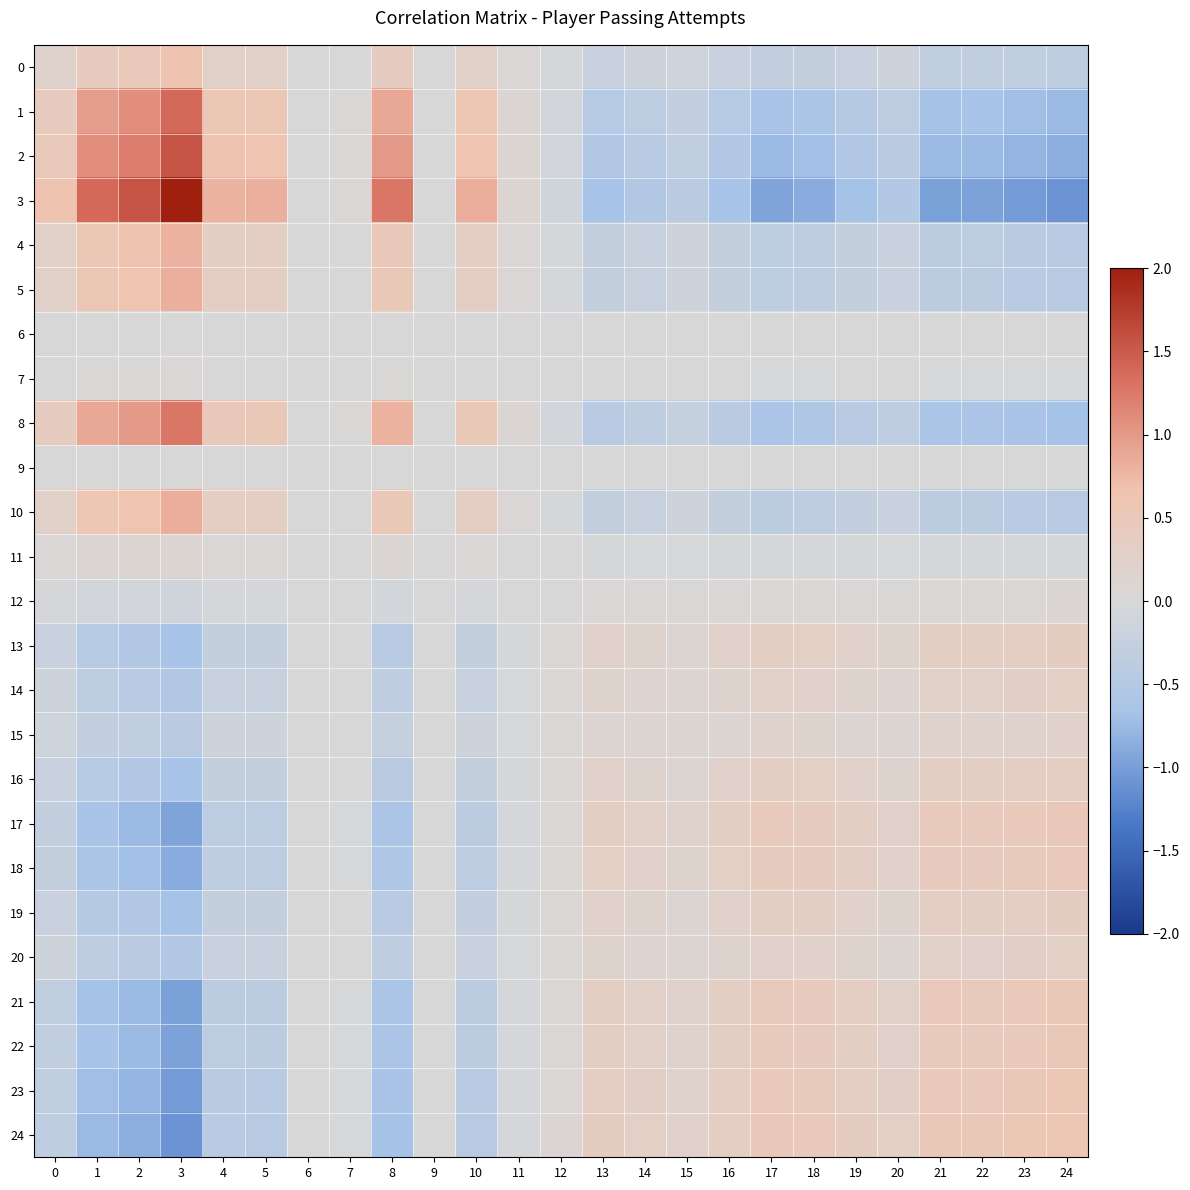

Reading right to left, list all the values displayed in this chart.

0: 24=-0.3	23=-0.3	22=-0.3	21=-0.3	20=-0.2	19=-0.2	18=-0.3	17=-0.3	16=-0.2	15=-0.1	14=-0.2	13=-0.2	12=-0.0	11=0.0	10=0.3	9=0.0	8=0.4	7=0.0	6=-0.0	5=0.3	4=0.3	3=0.6	2=0.5	1=0.4	0=0.2
1: 24=-0.8	23=-0.7	22=-0.7	21=-0.7	20=-0.4	19=-0.5	18=-0.6	17=-0.7	16=-0.5	15=-0.3	14=-0.4	13=-0.5	12=-0.1	11=0.1	10=0.6	9=0.0	8=0.9	7=0.0	6=-0.0	5=0.6	4=0.6	3=1.4	2=1.1	1=1.0	0=0.4
2: 24=-0.8	23=-0.8	22=-0.7	21=-0.8	20=-0.4	19=-0.5	18=-0.7	17=-0.7	16=-0.5	15=-0.3	14=-0.4	13=-0.5	12=-0.1	11=0.1	10=0.6	9=0.0	8=1.0	7=0.0	6=-0.0	5=0.6	4=0.6	3=1.6	2=1.2	1=1.1	0=0.5
3: 24=-1.1	23=-1.0	22=-1.0	21=-1.0	20=-0.5	19=-0.7	18=-0.9	17=-0.9	16=-0.7	15=-0.4	14=-0.5	13=-0.7	12=-0.1	11=0.1	10=0.8	9=0.0	8=1.3	7=0.0	6=-0.0	5=0.8	4=0.8	3=2.0	2=1.6	1=1.4	0=0.6
4: 24=-0.4	23=-0.4	22=-0.4	21=-0.4	20=-0.2	19=-0.3	18=-0.4	17=-0.4	16=-0.3	15=-0.2	14=-0.2	13=-0.3	12=-0.0	11=0.0	10=0.3	9=0.0	8=0.5	7=0.0	6=-0.0	5=0.3	4=0.3	3=0.8	2=0.6	1=0.6	0=0.3
5: 24=-0.4	23=-0.4	22=-0.4	21=-0.4	20=-0.2	19=-0.3	18=-0.4	17=-0.4	16=-0.3	15=-0.2	14=-0.2	13=-0.3	12=-0.0	11=0.0	10=0.3	9=0.0	8=0.5	7=0.0	6=-0.0	5=0.3	4=0.3	3=0.8	2=0.6	1=0.6	0=0.3
6: 24=0.0	23=0.0	22=0.0	21=0.0	20=0.0	19=0.0	18=0.0	17=0.0	16=0.0	15=0.0	14=0.0	13=0.0	12=0.0	11=-0.0	10=-0.0	9=-0.0	8=-0.0	7=-0.0	6=0.0	5=-0.0	4=-0.0	3=-0.0	2=-0.0	1=-0.0	0=-0.0
7: 24=-0.0	23=-0.0	22=-0.0	21=-0.0	20=-0.0	19=-0.0	18=-0.0	17=-0.0	16=-0.0	15=-0.0	14=-0.0	13=-0.0	12=-0.0	11=0.0	10=0.0	9=0.0	8=0.0	7=0.0	6=-0.0	5=0.0	4=0.0	3=0.0	2=0.0	1=0.0	0=0.0
8: 24=-0.7	23=-0.7	22=-0.6	21=-0.6	20=-0.3	19=-0.4	18=-0.6	17=-0.6	16=-0.4	15=-0.3	14=-0.3	13=-0.4	12=-0.1	11=0.1	10=0.5	9=0.0	8=0.8	7=0.0	6=-0.0	5=0.5	4=0.5	3=1.3	2=1.0	1=0.9	0=0.4
9: 24=-0.0	23=-0.0	22=-0.0	21=-0.0	20=-0.0	19=-0.0	18=-0.0	17=-0.0	16=-0.0	15=-0.0	14=-0.0	13=-0.0	12=-0.0	11=0.0	10=0.0	9=0.0	8=0.0	7=0.0	6=-0.0	5=0.0	4=0.0	3=0.0	2=0.0	1=0.0	0=0.0
10: 24=-0.4	23=-0.4	22=-0.4	21=-0.4	20=-0.2	19=-0.3	18=-0.4	17=-0.4	16=-0.3	15=-0.2	14=-0.2	13=-0.3	12=-0.0	11=0.0	10=0.3	9=0.0	8=0.5	7=0.0	6=-0.0	5=0.3	4=0.3	3=0.8	2=0.6	1=0.6	0=0.3
11: 24=-0.1	23=-0.1	22=-0.1	21=-0.1	20=-0.0	19=-0.0	18=-0.0	17=-0.1	16=-0.0	15=-0.0	14=-0.0	13=-0.0	12=-0.0	11=0.0	10=0.0	9=0.0	8=0.1	7=0.0	6=-0.0	5=0.0	4=0.0	3=0.1	2=0.1	1=0.1	0=0.0
12: 24=0.1	23=0.1	22=0.1	21=0.1	20=0.0	19=0.0	18=0.1	17=0.1	16=0.0	15=0.0	14=0.0	13=0.0	12=0.0	11=-0.0	10=-0.0	9=-0.0	8=-0.1	7=-0.0	6=0.0	5=-0.0	4=-0.0	3=-0.1	2=-0.1	1=-0.1	0=-0.0
13: 24=0.4	23=0.3	22=0.3	21=0.3	20=0.2	19=0.2	18=0.3	17=0.3	16=0.2	15=0.1	14=0.2	13=0.2	12=0.0	11=-0.0	10=-0.3	9=-0.0	8=-0.4	7=-0.0	6=0.0	5=-0.3	4=-0.3	3=-0.7	2=-0.5	1=-0.5	0=-0.2
14: 24=0.3	23=0.3	22=0.3	21=0.3	20=0.1	19=0.2	18=0.2	17=0.3	16=0.2	15=0.1	14=0.1	13=0.2	12=0.0	11=-0.0	10=-0.2	9=-0.0	8=-0.3	7=-0.0	6=0.0	5=-0.2	4=-0.2	3=-0.5	2=-0.4	1=-0.4	0=-0.2
15: 24=0.2	23=0.2	22=0.2	21=0.2	20=0.1	19=0.1	18=0.2	17=0.2	16=0.1	15=0.1	14=0.1	13=0.1	12=0.0	11=-0.0	10=-0.2	9=-0.0	8=-0.3	7=-0.0	6=0.0	5=-0.2	4=-0.2	3=-0.4	2=-0.3	1=-0.3	0=-0.1
16: 24=0.4	23=0.3	22=0.3	21=0.3	20=0.2	19=0.2	18=0.3	17=0.3	16=0.2	15=0.1	14=0.2	13=0.2	12=0.0	11=-0.0	10=-0.3	9=-0.0	8=-0.4	7=-0.0	6=0.0	5=-0.3	4=-0.3	3=-0.7	2=-0.5	1=-0.5	0=-0.2
17: 24=0.5	23=0.5	22=0.5	21=0.5	20=0.2	19=0.3	18=0.4	17=0.4	16=0.3	15=0.2	14=0.3	13=0.3	12=0.1	11=-0.1	10=-0.4	9=-0.0	8=-0.6	7=-0.0	6=0.0	5=-0.4	4=-0.4	3=-0.9	2=-0.7	1=-0.7	0=-0.3
18: 24=0.5	23=0.5	22=0.4	21=0.4	20=0.2	19=0.3	18=0.4	17=0.4	16=0.3	15=0.2	14=0.2	13=0.3	12=0.1	11=-0.0	10=-0.4	9=-0.0	8=-0.6	7=-0.0	6=0.0	5=-0.4	4=-0.4	3=-0.9	2=-0.7	1=-0.6	0=-0.3
19: 24=0.4	23=0.4	22=0.3	21=0.3	20=0.2	19=0.2	18=0.3	17=0.3	16=0.2	15=0.1	14=0.2	13=0.2	12=0.0	11=-0.0	10=-0.3	9=-0.0	8=-0.4	7=-0.0	6=0.0	5=-0.3	4=-0.3	3=-0.7	2=-0.5	1=-0.5	0=-0.2
20: 24=0.3	23=0.3	22=0.2	21=0.3	20=0.1	19=0.2	18=0.2	17=0.2	16=0.2	15=0.1	14=0.1	13=0.2	12=0.0	11=-0.0	10=-0.2	9=-0.0	8=-0.3	7=-0.0	6=0.0	5=-0.2	4=-0.2	3=-0.5	2=-0.4	1=-0.4	0=-0.2
21: 24=0.5	23=0.5	22=0.5	21=0.5	20=0.3	19=0.3	18=0.4	17=0.5	16=0.3	15=0.2	14=0.3	13=0.3	12=0.1	11=-0.1	10=-0.4	9=-0.0	8=-0.6	7=-0.0	6=0.0	5=-0.4	4=-0.4	3=-1.0	2=-0.8	1=-0.7	0=-0.3
22: 24=0.5	23=0.5	22=0.5	21=0.5	20=0.2	19=0.3	18=0.4	17=0.5	16=0.3	15=0.2	14=0.3	13=0.3	12=0.1	11=-0.1	10=-0.4	9=-0.0	8=-0.6	7=-0.0	6=0.0	5=-0.4	4=-0.4	3=-1.0	2=-0.7	1=-0.7	0=-0.3
23: 24=0.6	23=0.5	22=0.5	21=0.5	20=0.3	19=0.4	18=0.5	17=0.5	16=0.3	15=0.2	14=0.3	13=0.3	12=0.1	11=-0.1	10=-0.4	9=-0.0	8=-0.7	7=-0.0	6=0.0	5=-0.4	4=-0.4	3=-1.0	2=-0.8	1=-0.7	0=-0.3
24: 24=0.6	23=0.6	22=0.5	21=0.5	20=0.3	19=0.4	18=0.5	17=0.5	16=0.4	15=0.2	14=0.3	13=0.4	12=0.1	11=-0.1	10=-0.4	9=-0.0	8=-0.7	7=-0.0	6=0.0	5=-0.4	4=-0.4	3=-1.1	2=-0.8	1=-0.8	0=-0.3